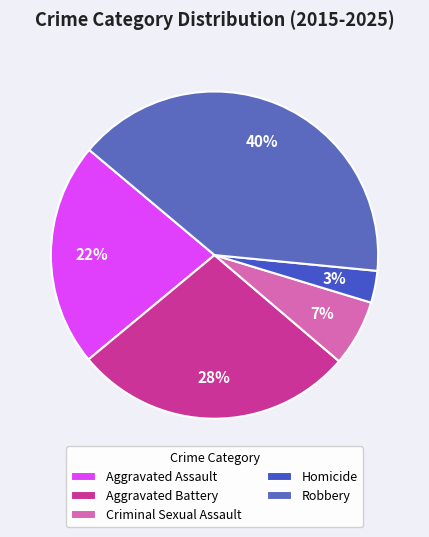

To the nearest percent, what is the average slice percentage?

20%